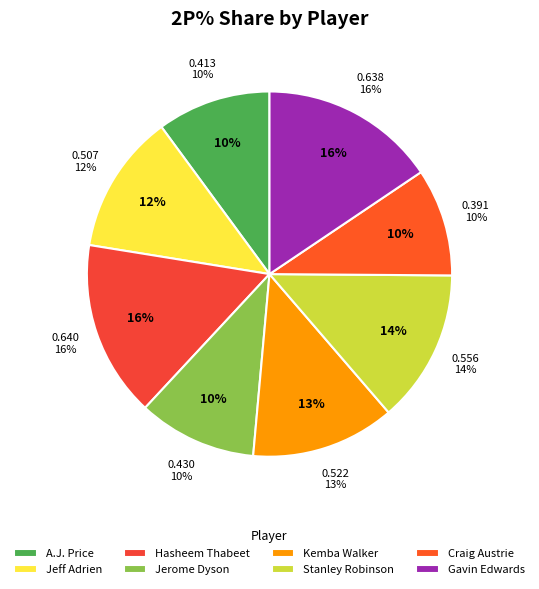

Combined, what portion of the pie is Kemba Walker and Jerome Dyson?

23.2%